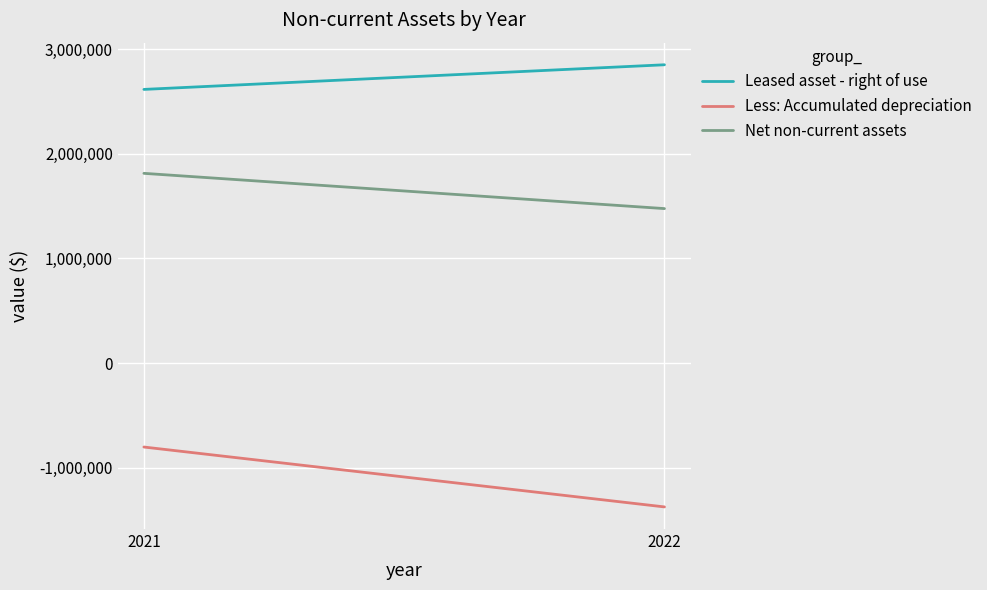

What is the total value across all series at 2022?

2953958